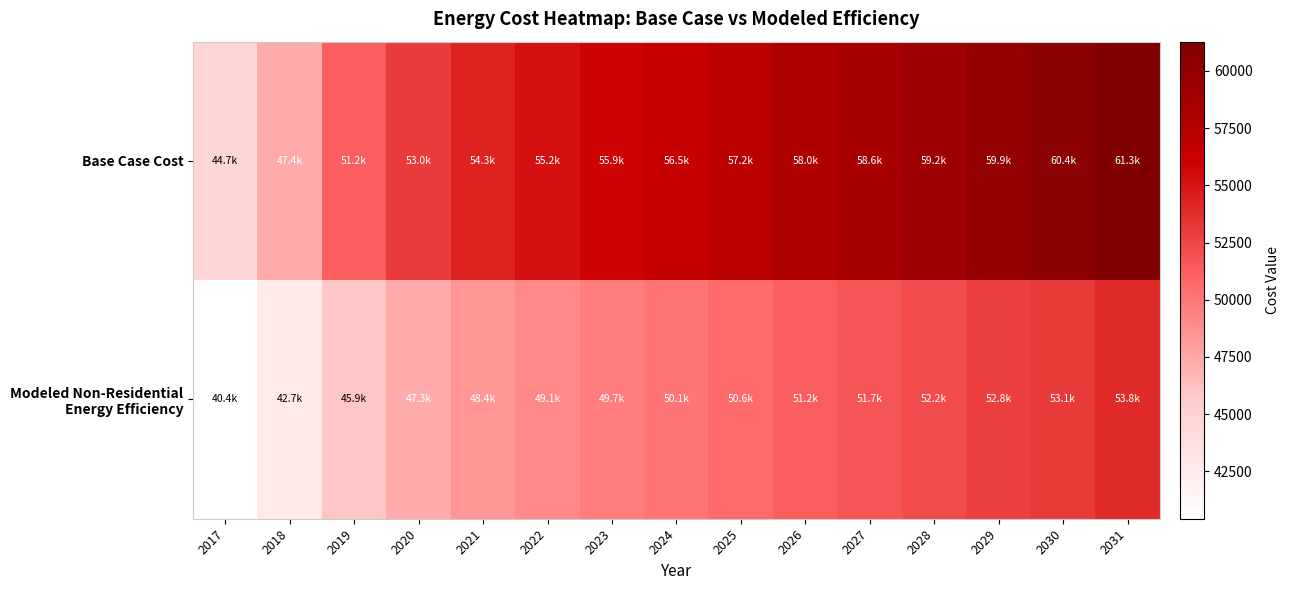

At 2027, list the series in order from smallest to largest.

Modeled Non-Residential Energy Efficiency, Base Case Cost